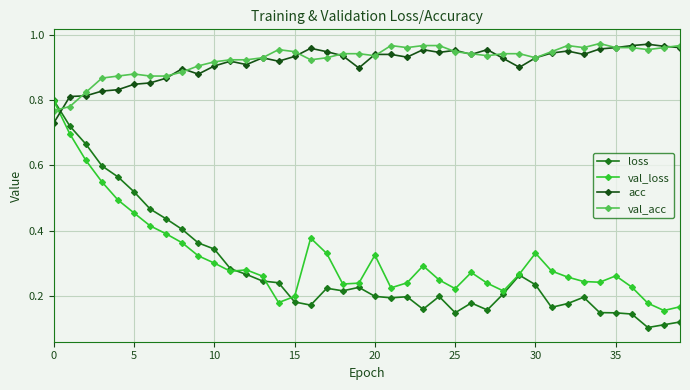

Which series has the largest range (max minus min)?

loss